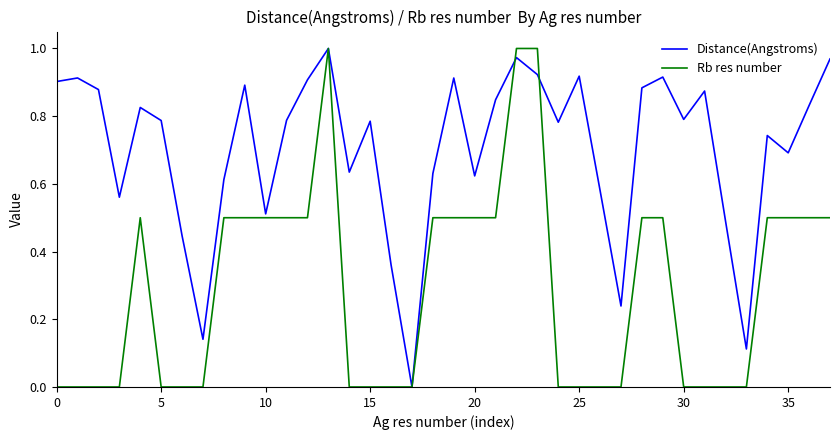

Which series has the largest total across all categories?

Distance(Angstroms)